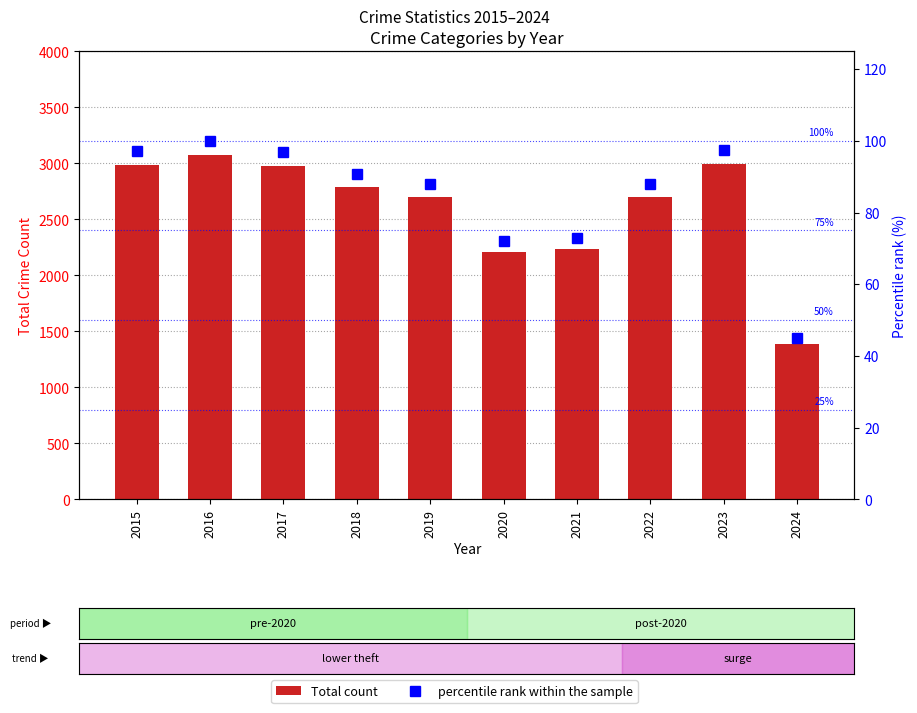

Is the value of Total count at 2016 greater than the value of percentile rank within the sample at 2020?

Yes